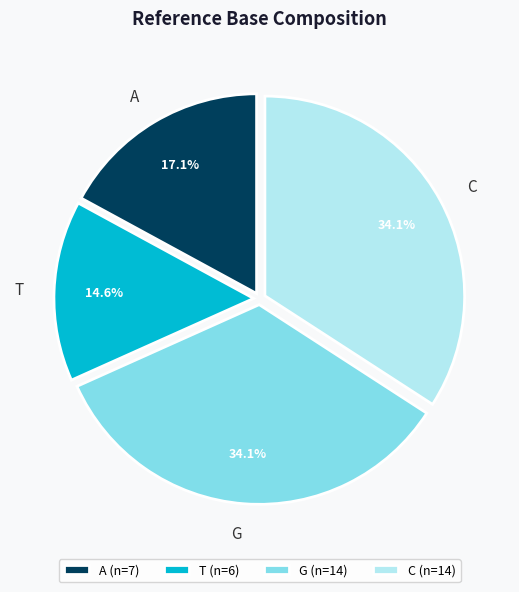

How many segments does this pie chart have?

4